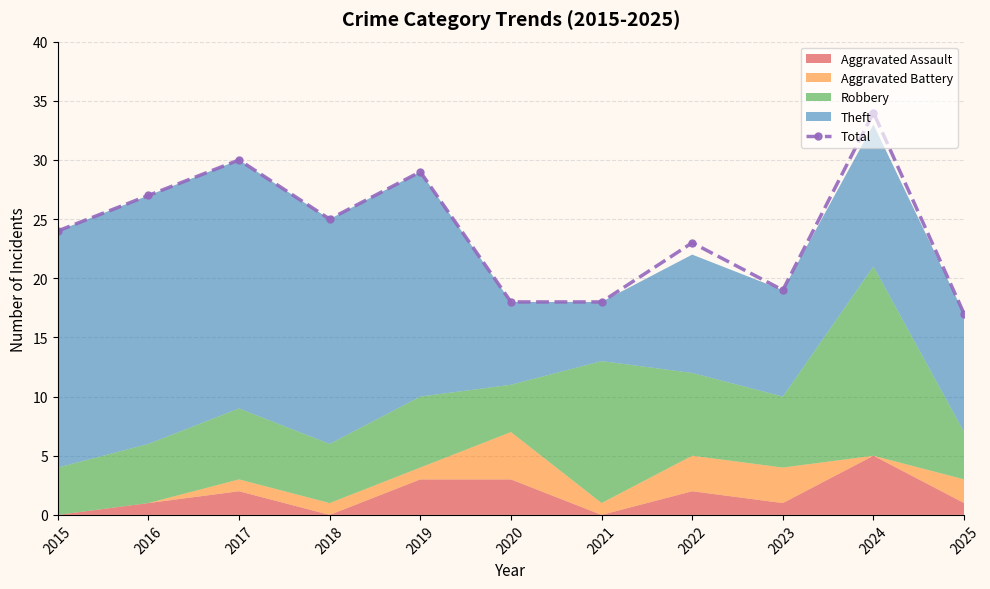

Which label corresponds to the largest value in the chart?

2024